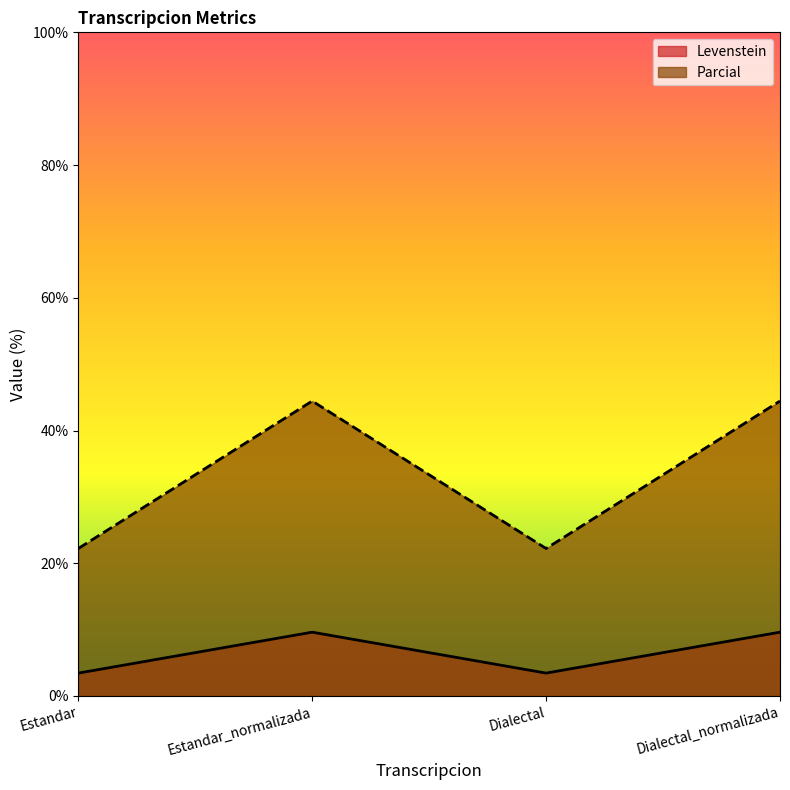

Reading left to right, transcribe all the data shown in this chart.

Levenstein: Estandar=3.4	Estandar_normalizada=9.6	Dialectal=3.4	Dialectal_normalizada=9.6
Parcial: Estandar=22.2	Estandar_normalizada=44.4	Dialectal=22.2	Dialectal_normalizada=44.4